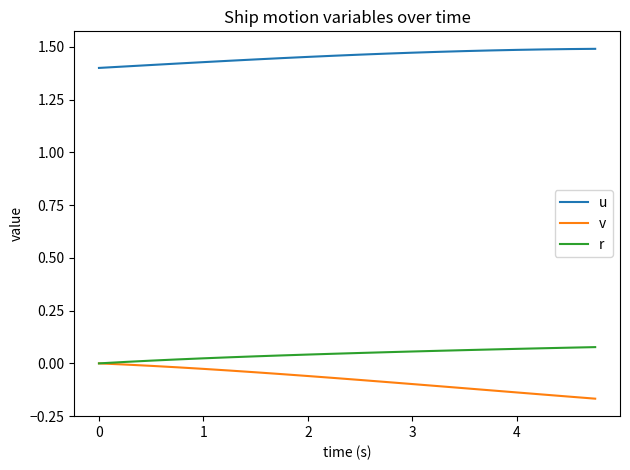

What is the sum of all v values?

-1.5